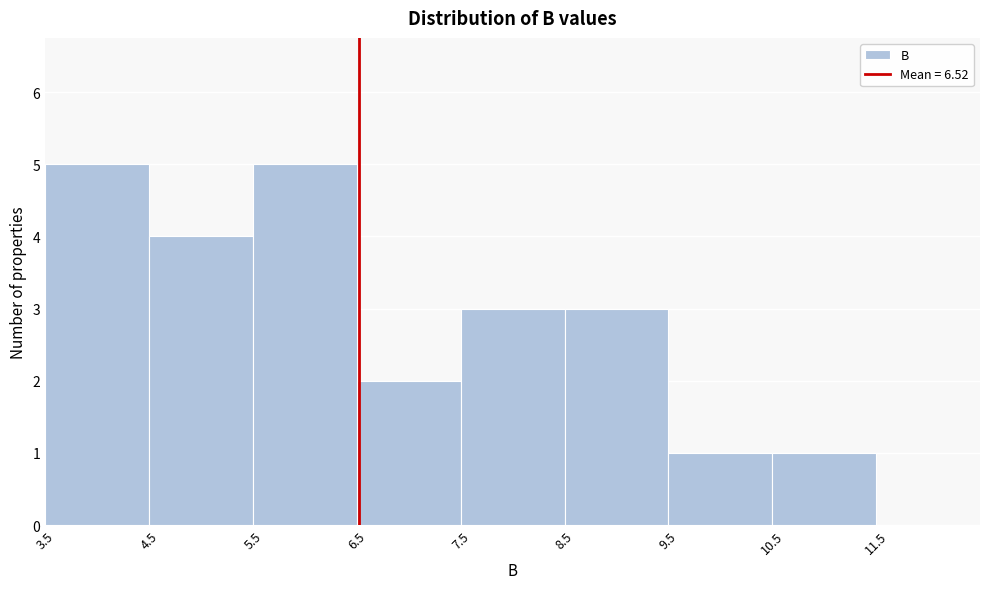

Reading left to right, list every bar in this chart as the range it spans on the x-axis followed by its height. The values are not printed on the chart, so give them approximately, as read against the axis.

3.5 to 4.5: 5
4.5 to 5.5: 4
5.5 to 6.5: 5
6.5 to 7.5: 2
7.5 to 8.5: 3
8.5 to 9.5: 3
9.5 to 10.5: 1
10.5 to 11.5: 1